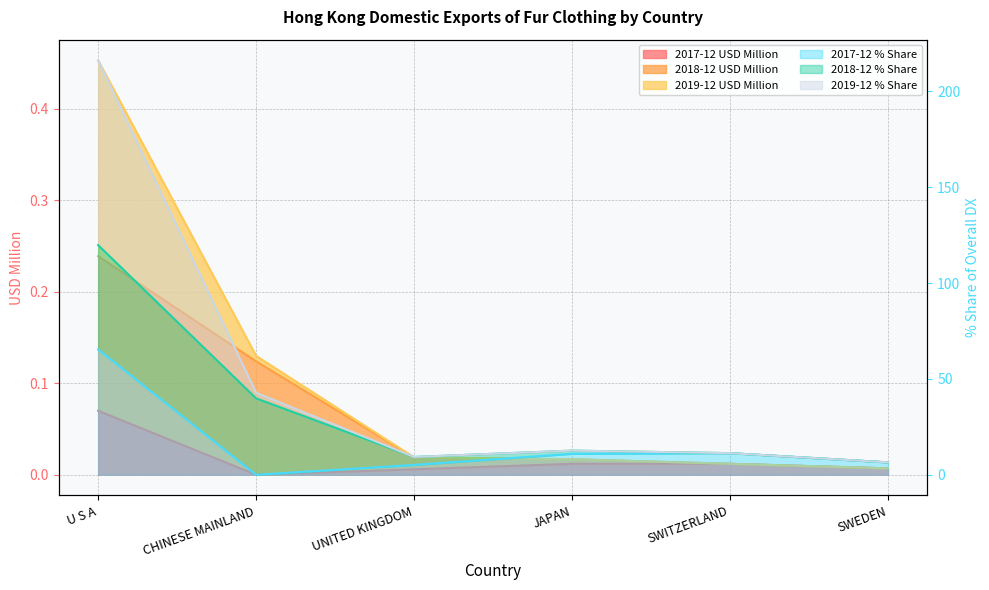

Which has a higher value, SWITZERLAND or SWEDEN?

SWITZERLAND